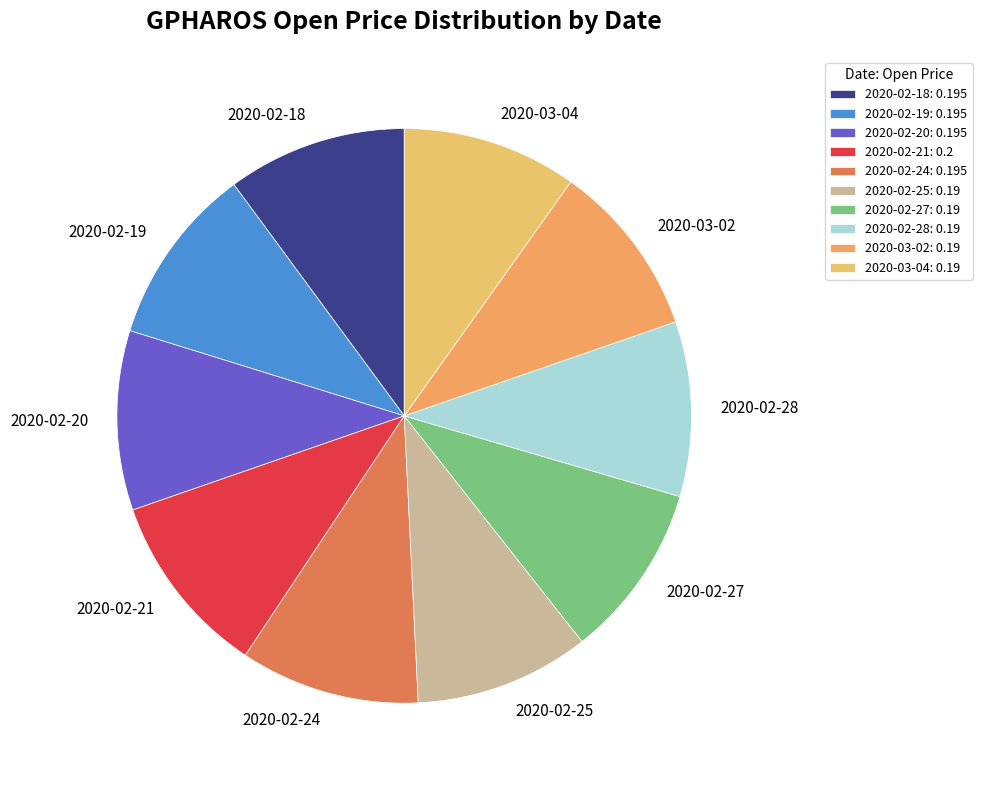

True or false: 2020-03-04 accounts for 10% of the total.

True